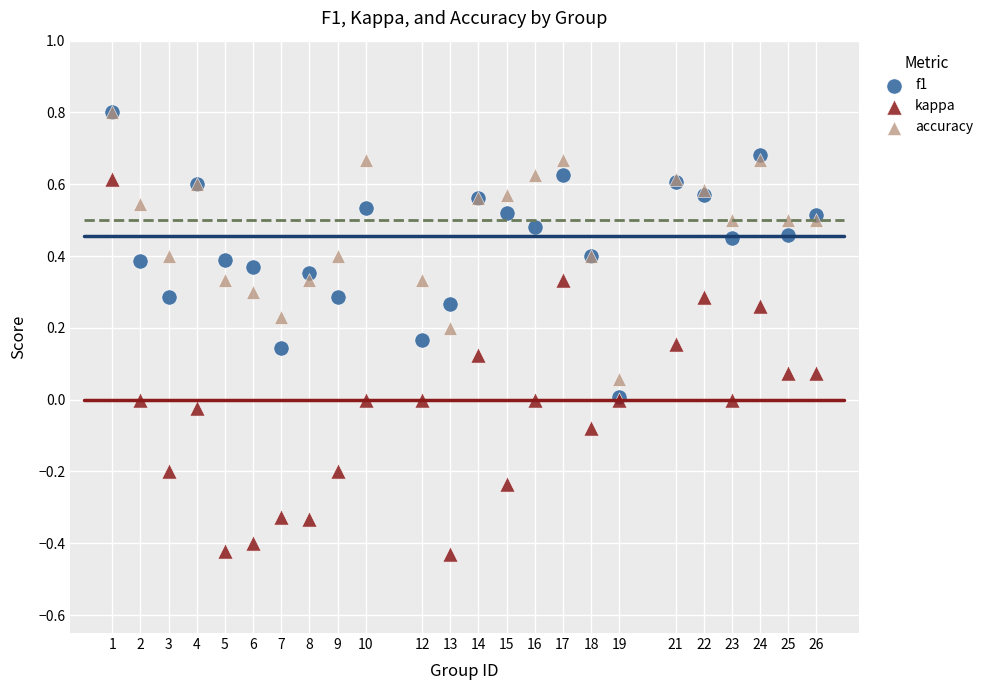

What are all the series names shown in the legend?

f1, kappa, accuracy